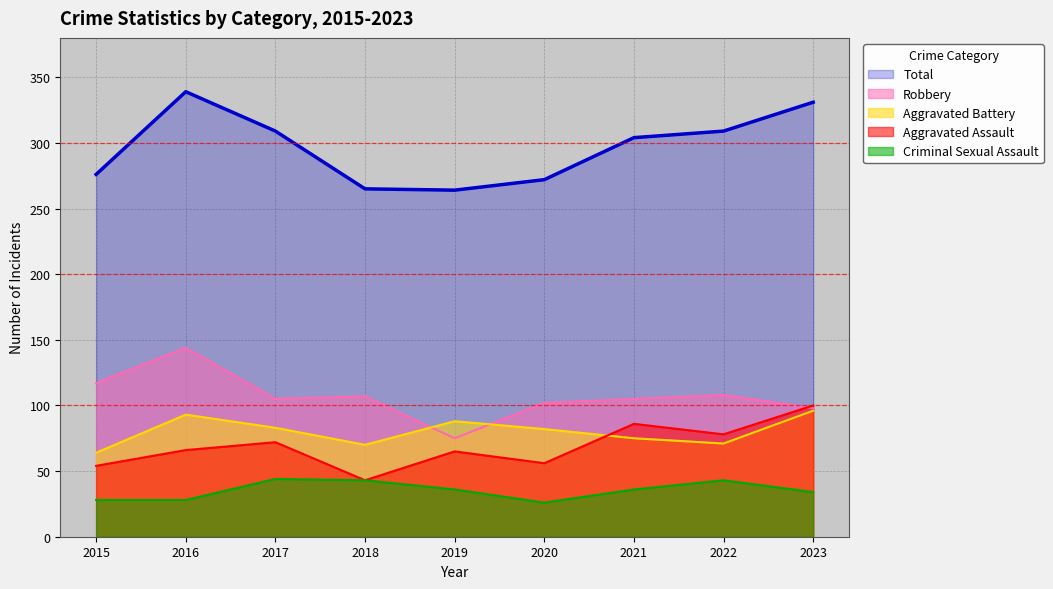

Reading left to right, list all the values displayed in this chart.

Aggravated Assault: 54	66	72	43	65	56	86	78	100
Aggravated Battery: 64	93	83	70	88	82	75	71	96
Criminal Sexual Assault: 28	28	44	43	36	26	36	43	34
Robbery: 117	144	105	107	75	102	105	108	98
Total: 276	339	309	265	264	272	304	309	331